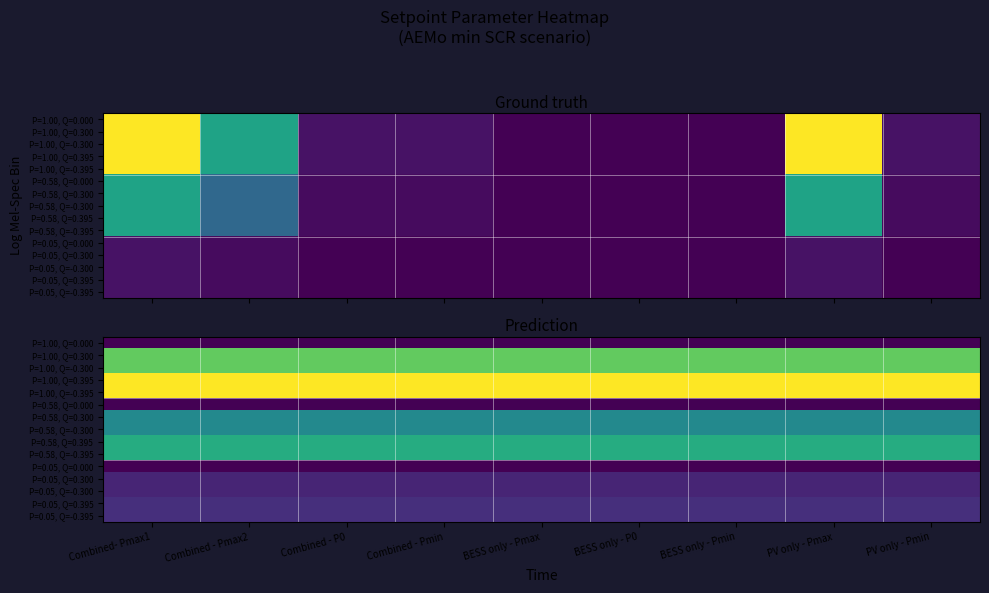

What is the spread (max minus min) of values at BESS only - P0?

43.5